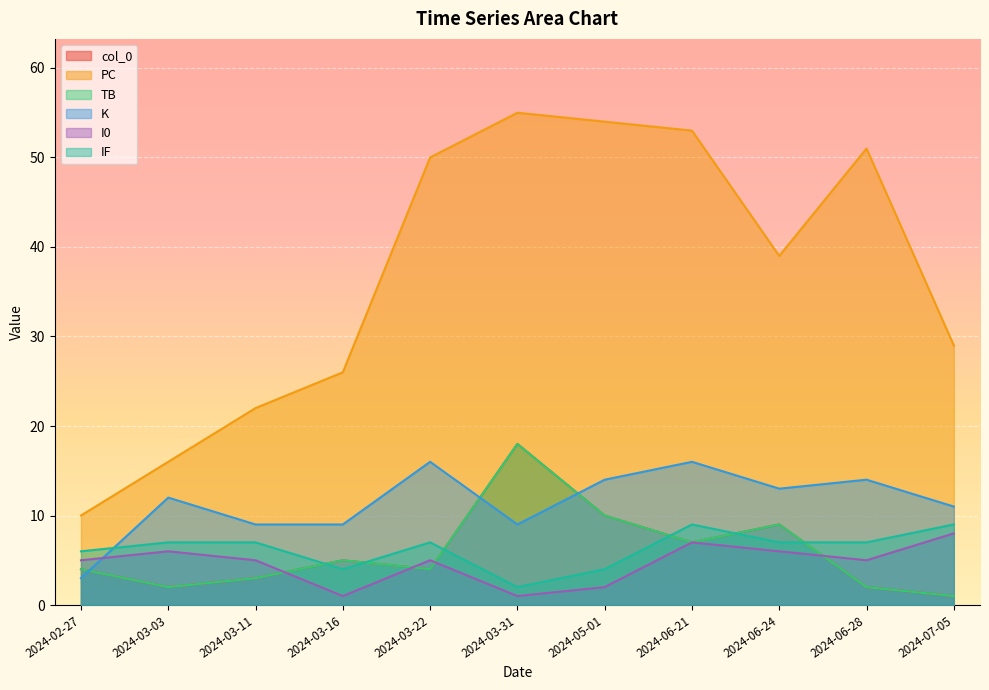

What are all the series names shown in the legend?

col_0, PC, TB, K, I0, IF